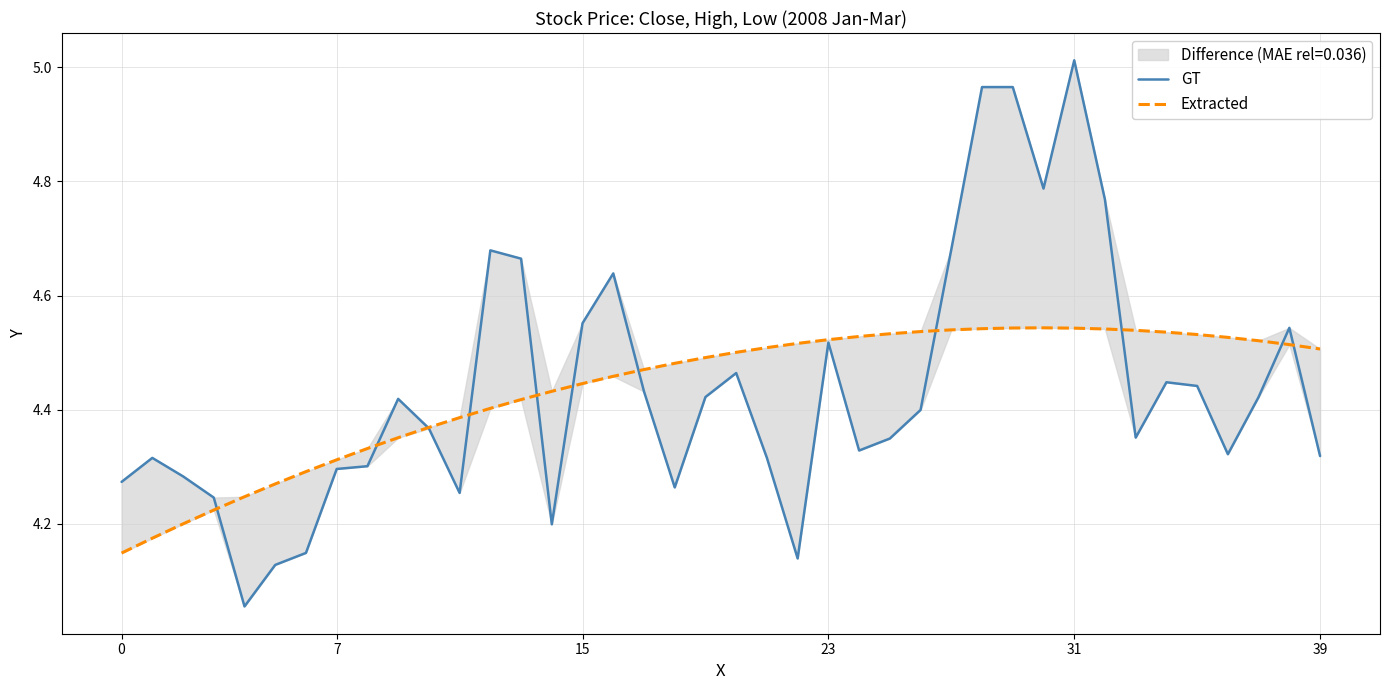

At which category does the chart reach its peak across all series?

31